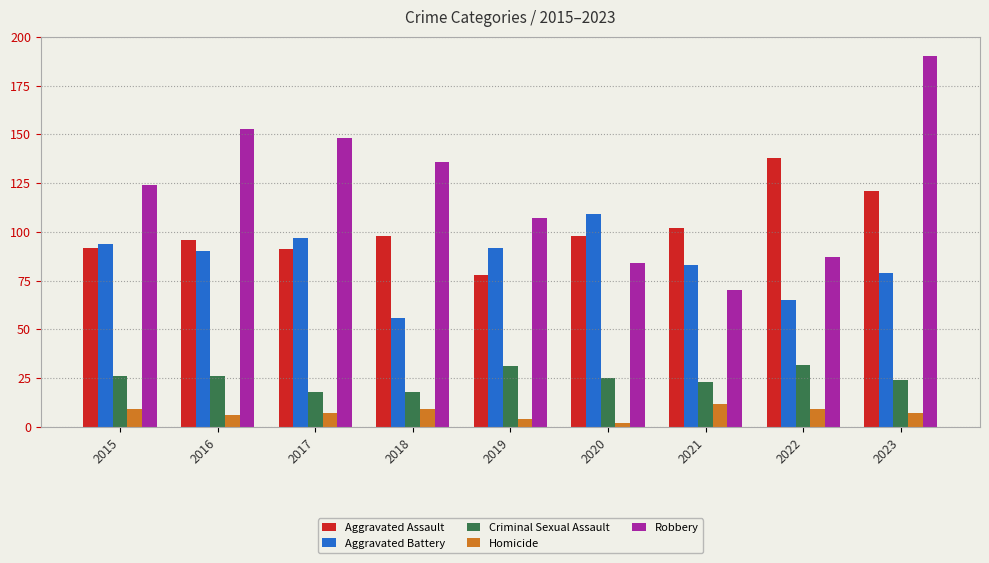

How many bars are there in each group?

5